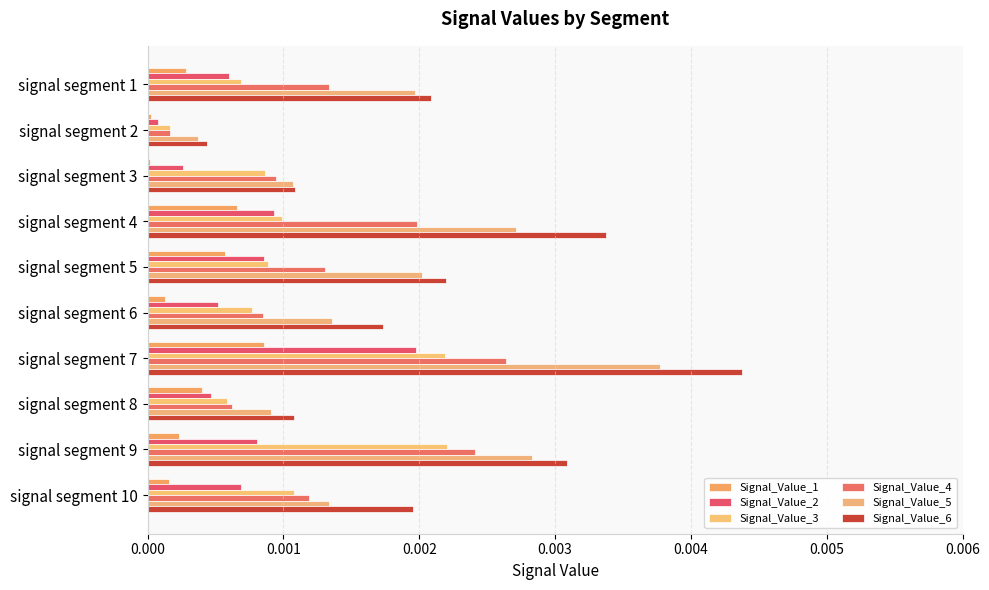

Count the Signal_Value_6 values in the range 0 to 1.

10